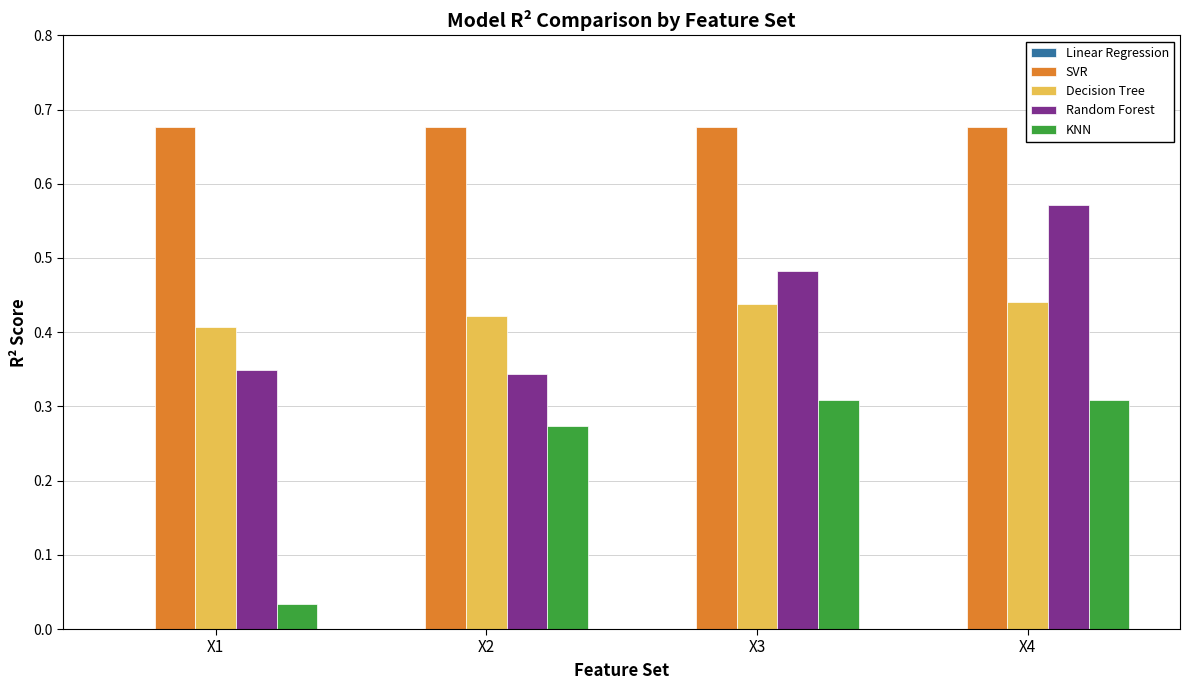

The value of KNN at X2 is 0.2. True or false?

False